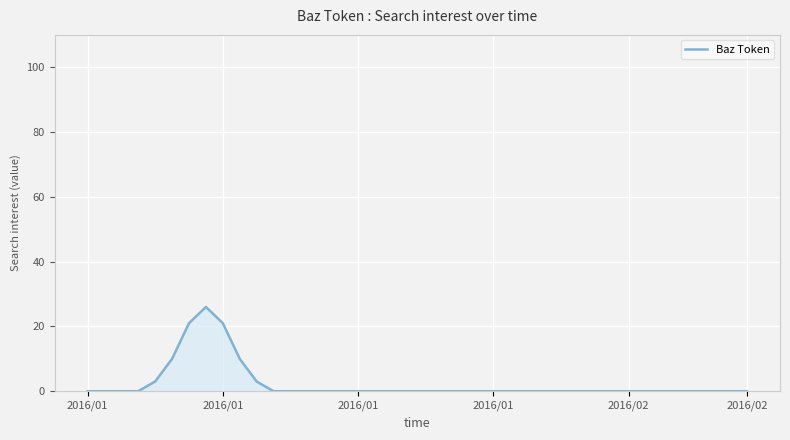

What is the difference between the maximum and minimum values?

26